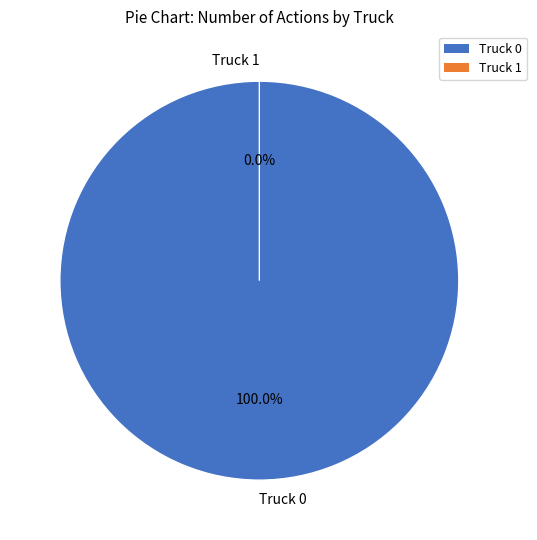

Which has a higher value, Truck 1 or Truck 0?

Truck 0